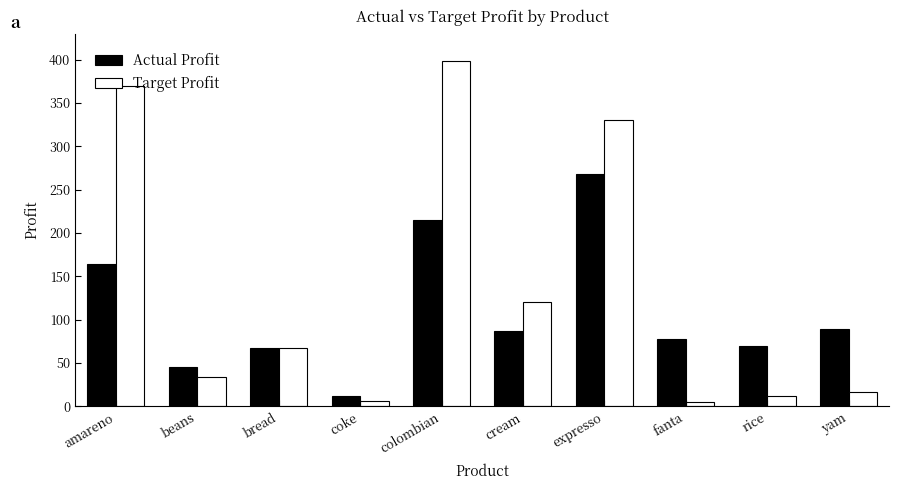

Where is Target Profit nearest to the value 201?

cream